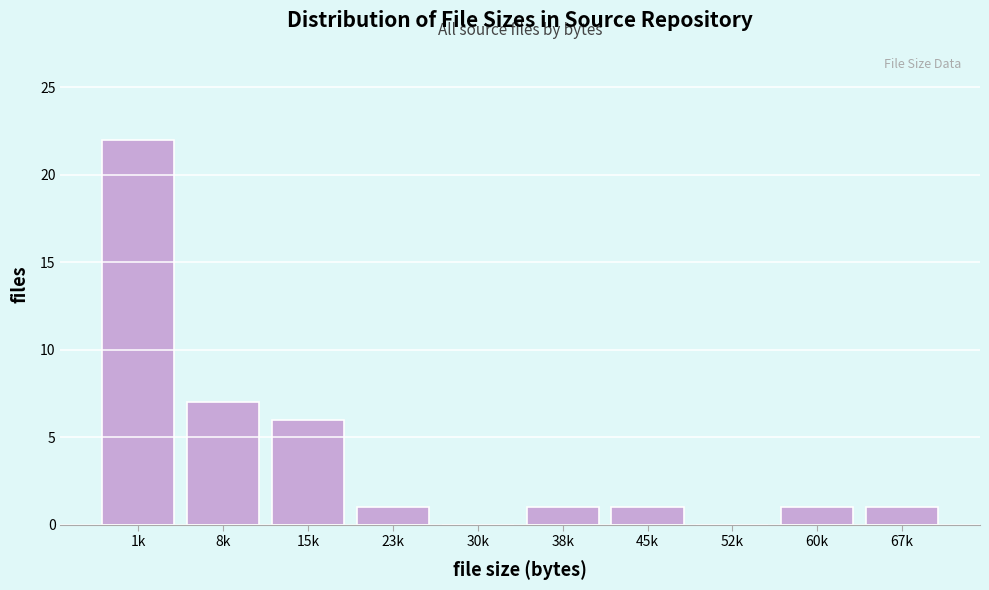

Reading left to right, transcribe all the data shown in this chart.

1k=22	8k=7	15k=6	23k=1	30k=0	38k=1	45k=1	52k=0	60k=1	67k=1